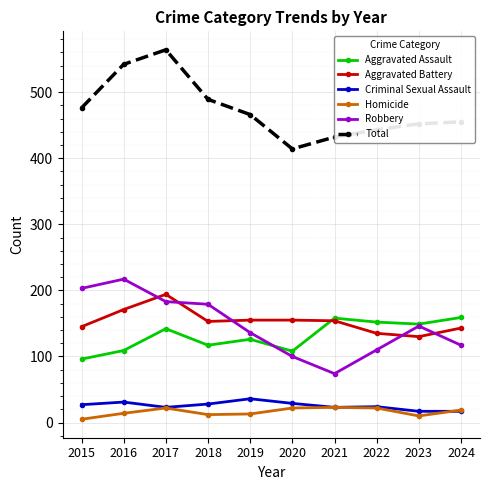

What is the maximum value shown in the chart?

564